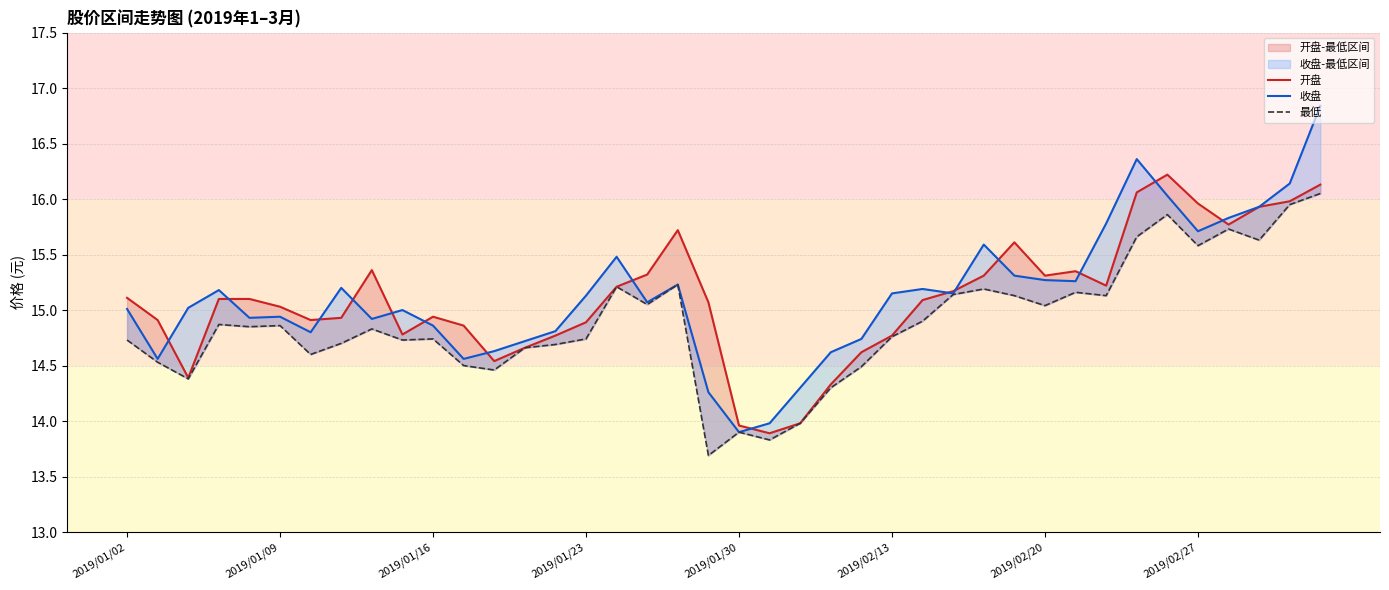

The value of 最低 at 2019/01/23 is 7.7. True or false?

False